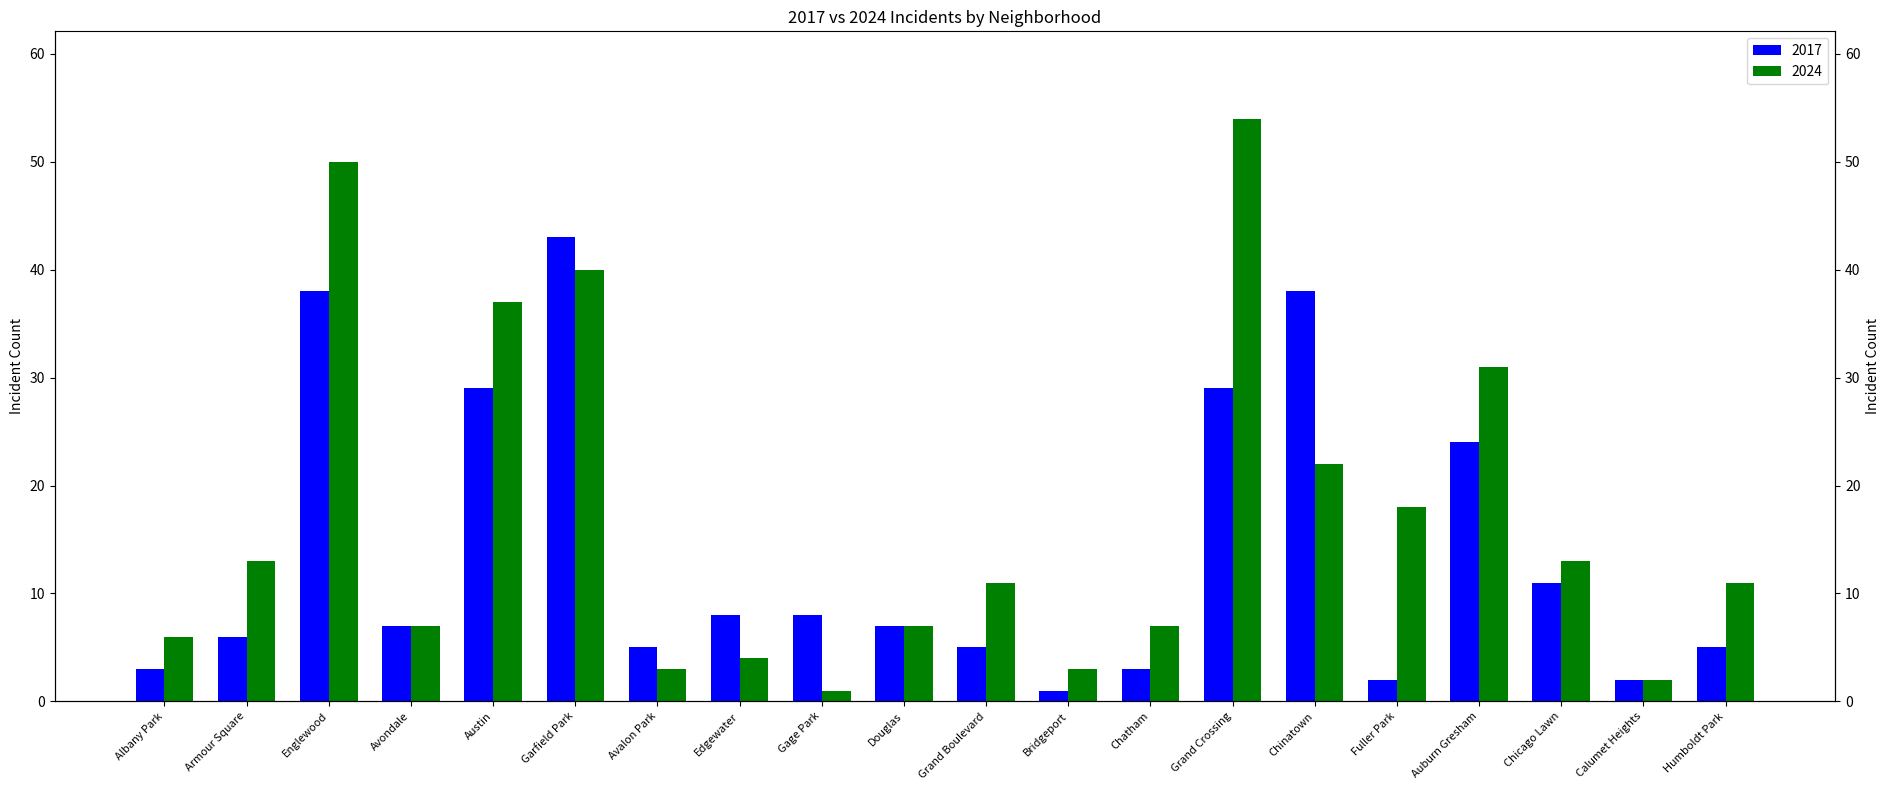

How many data points in 2024 are above 11?

9